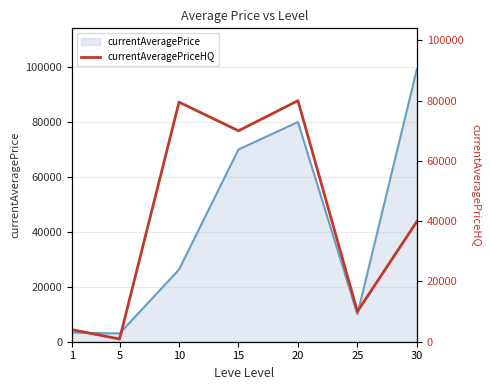

The value of currentAveragePrice at 20 is 80000. True or false?

True